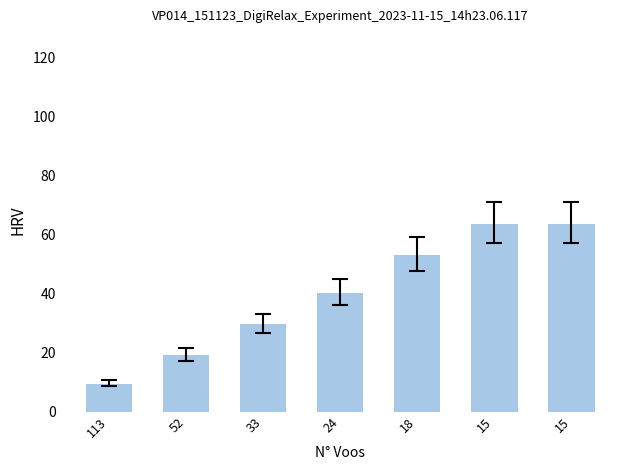

How many bars are there in total?

7